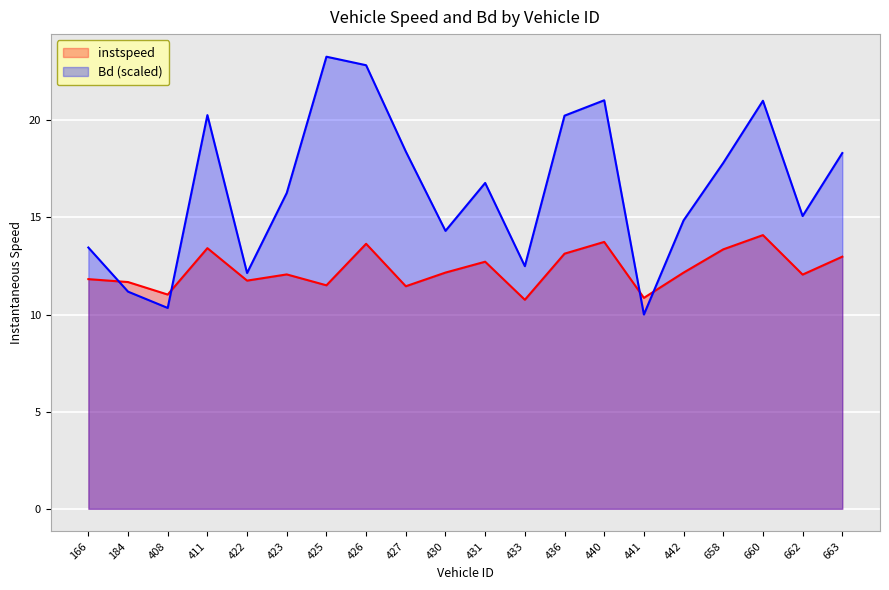

Which series has the widest spread of values?

Bd (scaled)